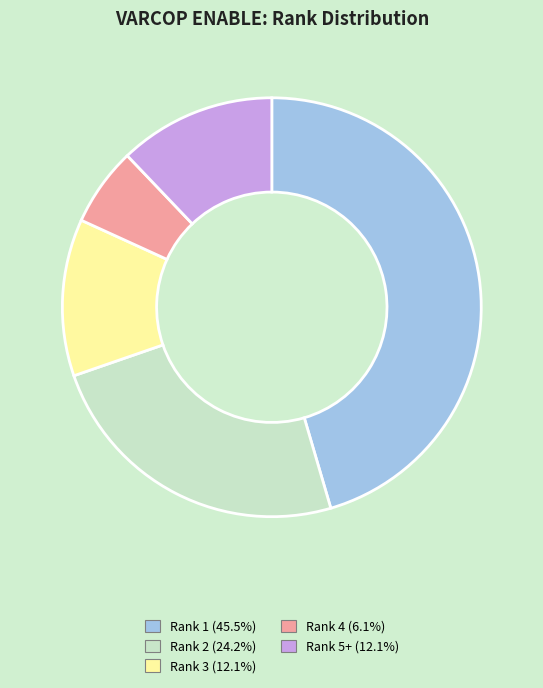

Combined, do Rank 2 (24.2%) and Rank 5+ (12.1%) account for over 50%?

No